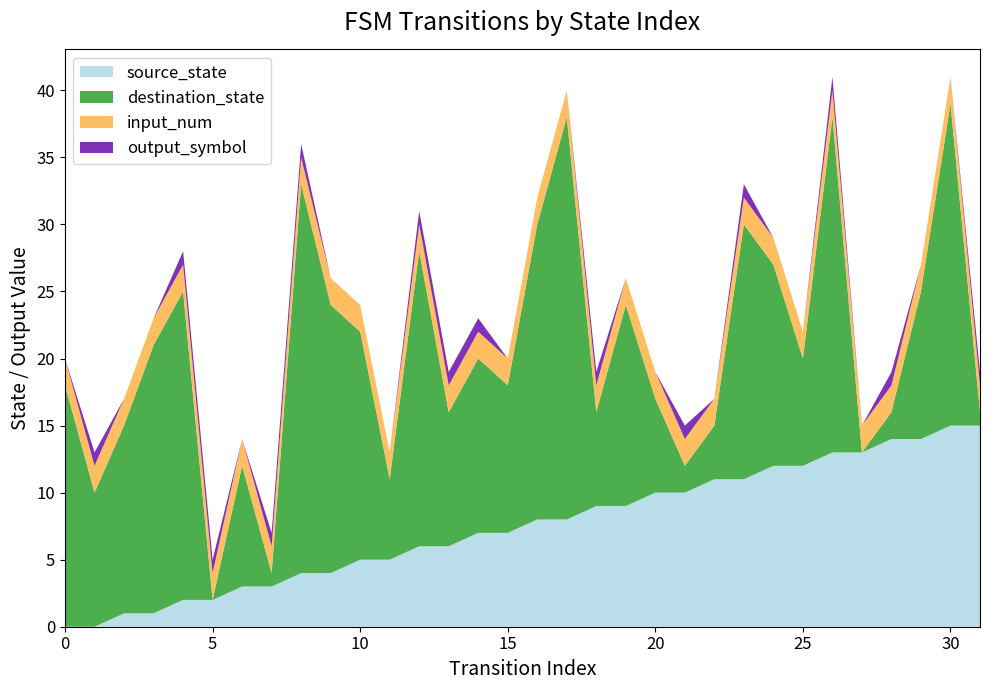

Reading right to left, list all the values displayed in this chart.

source_state: 15	15	14	14	13	13	12	12	11	11	10	10	9	9	8	8	7	7	6	6	5	5	4	4	3	3	2	2	1	1	0	0
destination_state: 1	24	11	2	0	25	8	15	19	4	2	7	15	7	30	22	11	13	10	22	6	17	20	29	1	9	0	23	20	14	10	18
input_num: 2	2	2	2	2	2	2	2	2	2	2	2	2	2	2	2	2	2	2	2	2	2	2	2	2	2	2	2	2	2	2	2
output_symbol: 1	0	0	1	0	1	0	0	1	0	1	0	0	1	0	0	0	1	1	1	0	0	0	1	1	0	1	1	0	0	1	0